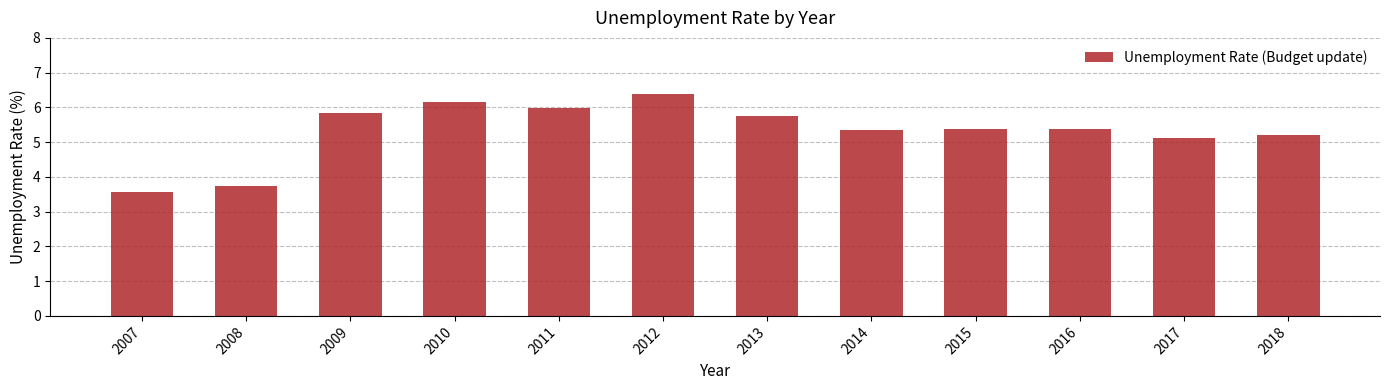

What is the greatest value displayed?

6.4